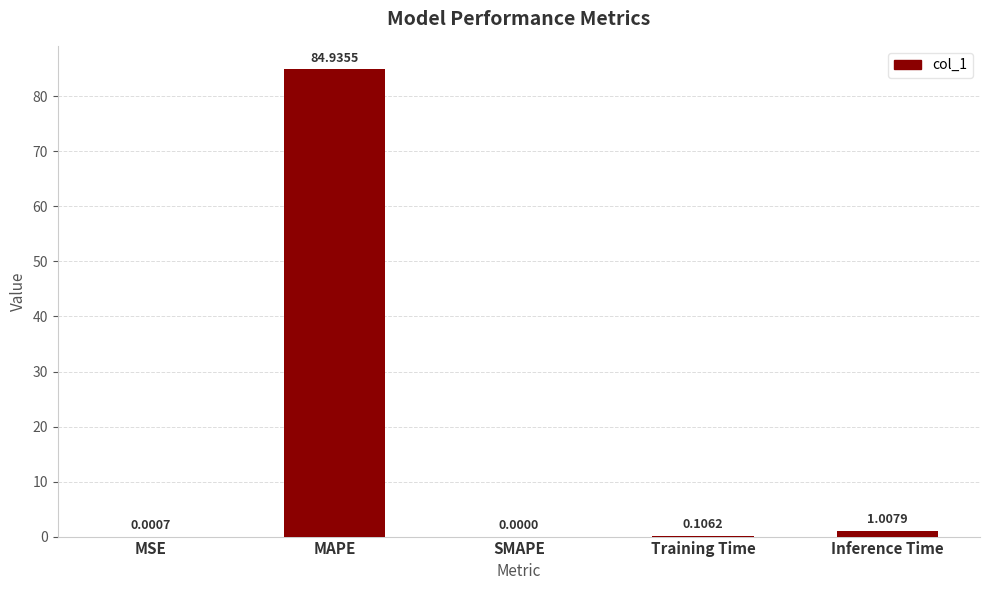

Between MSE and Training Time, which is larger?

Training Time